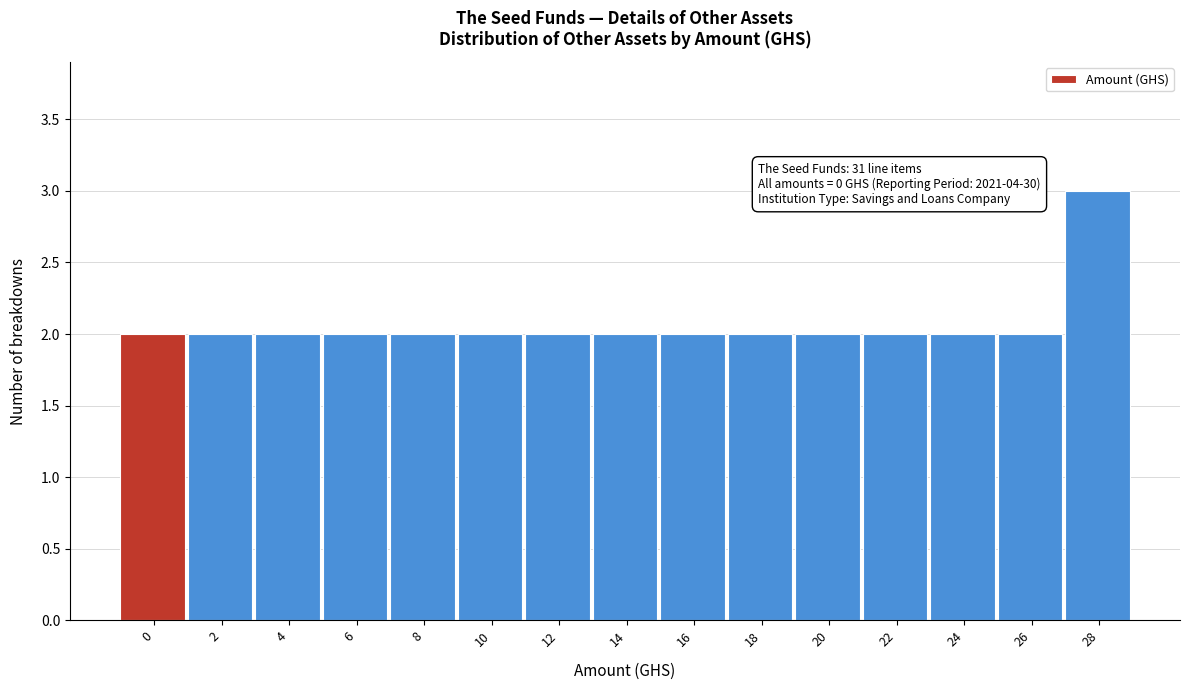

Reading left to right, list all the values displayed in this chart.

2	2	2	2	2	2	2	2	2	2	2	2	2	2	3